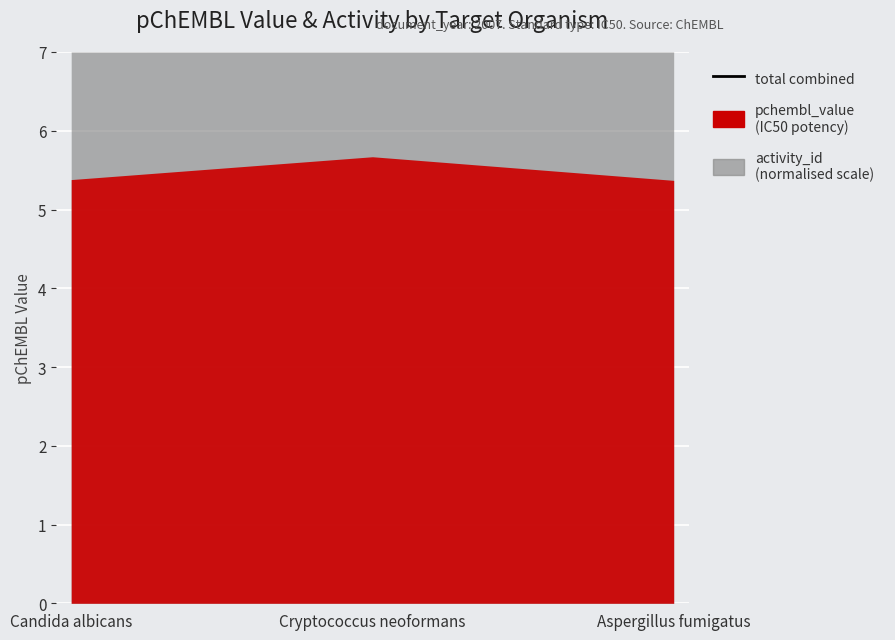

Approximately how many times larger is the value at Aspergillus fumigatus compared to Candida albicans?

1.0